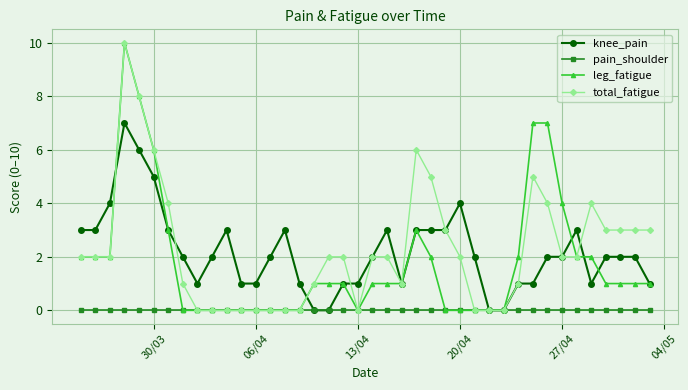

What is the sum of all total_fatigue values?

91